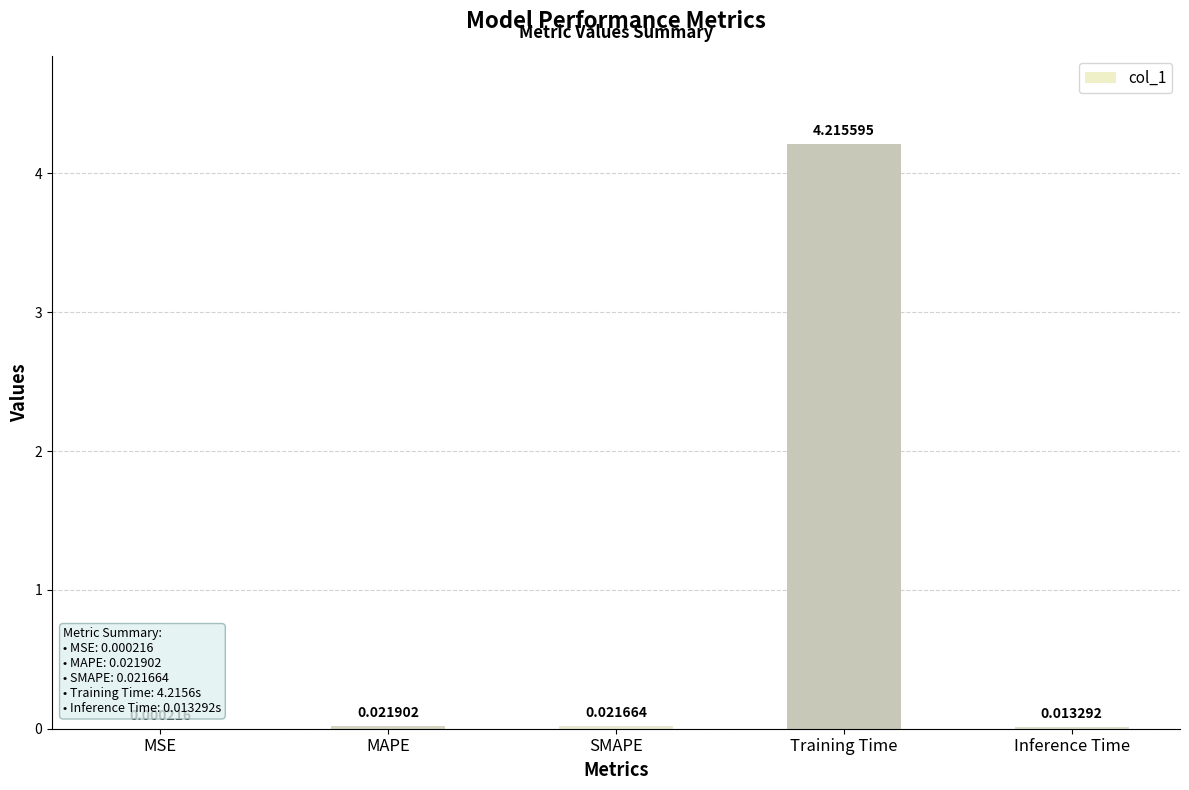

Where is the data nearest to the value 2?

MAPE